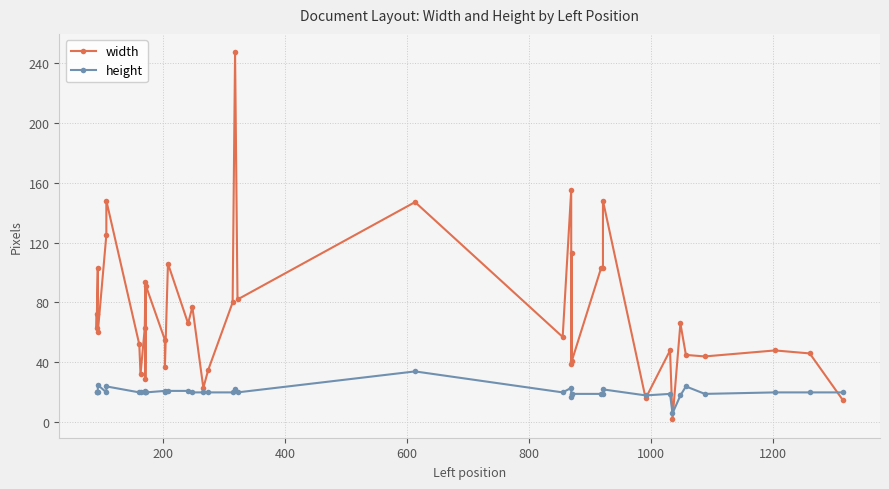

Which series has the largest range (max minus min)?

width